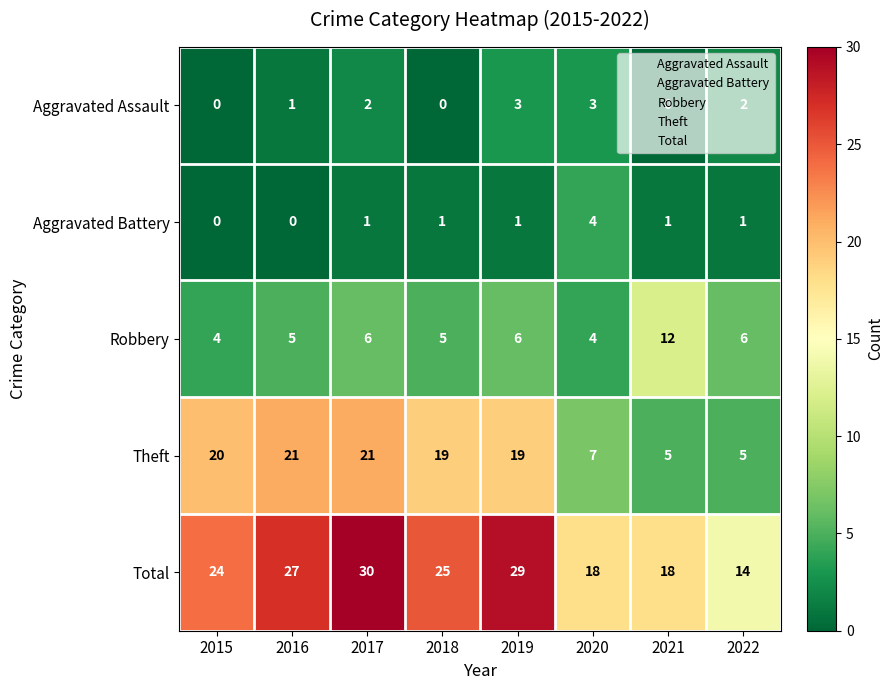

The value of Robbery at 2020 is 5. True or false?

False